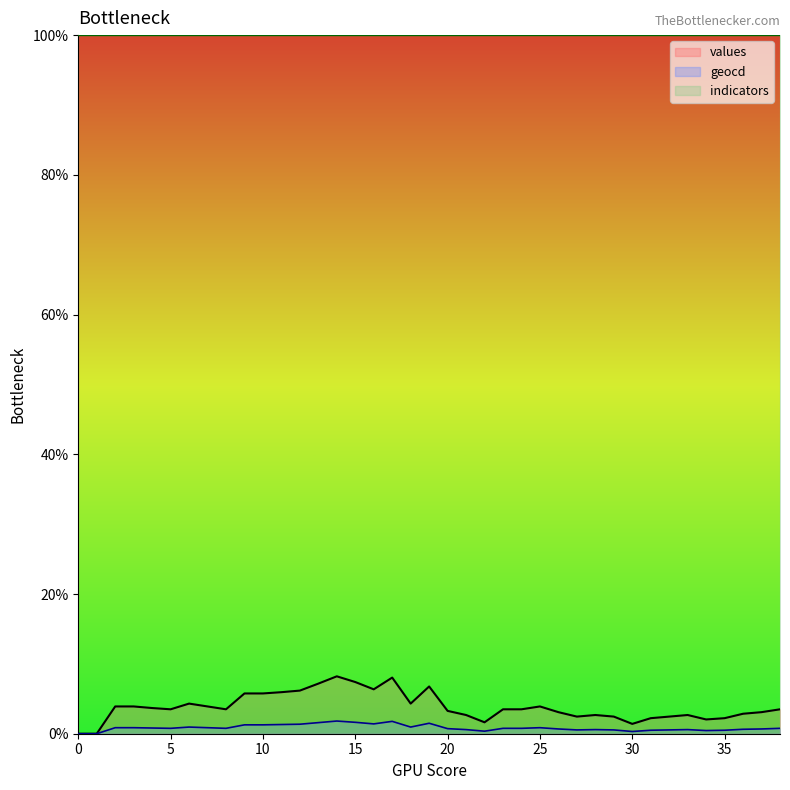

At 23, list the series in order from smallest to largest.

geocd, values